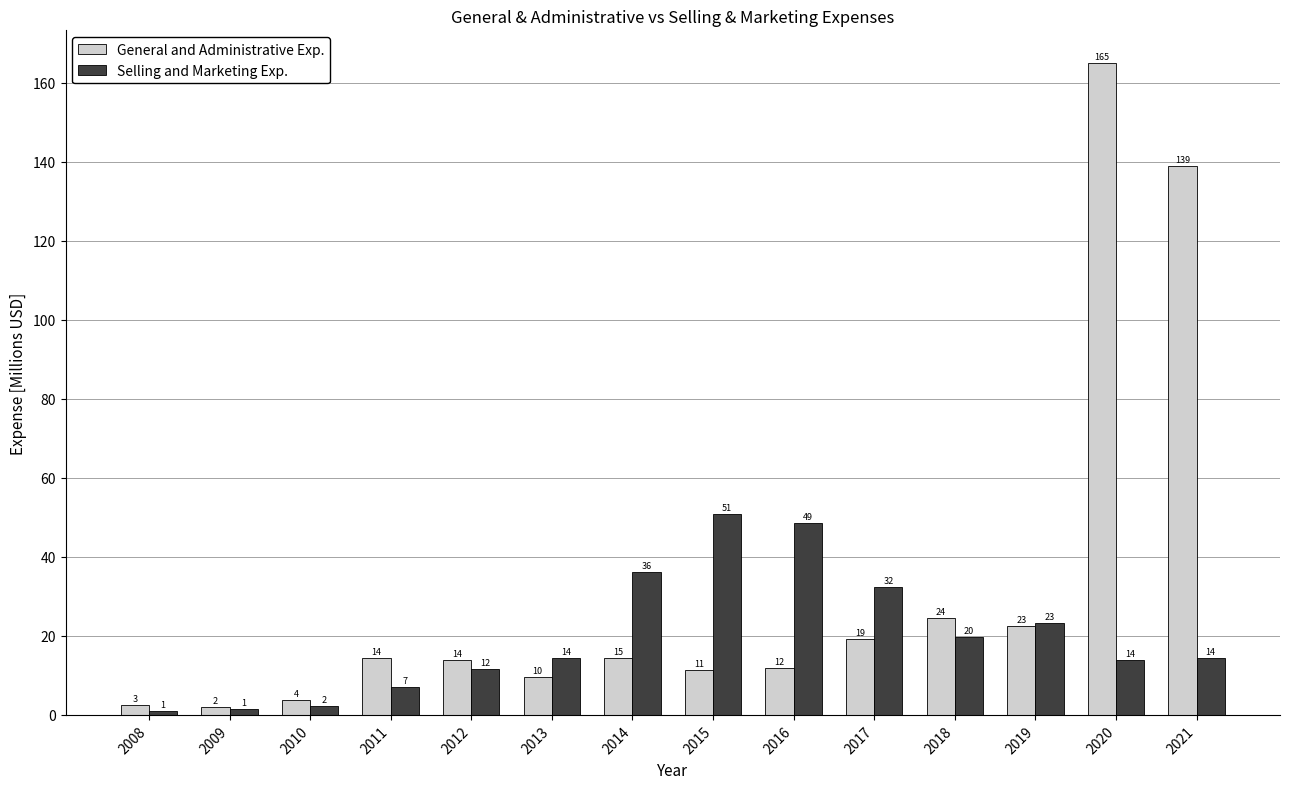

How many bars are there in total?

28